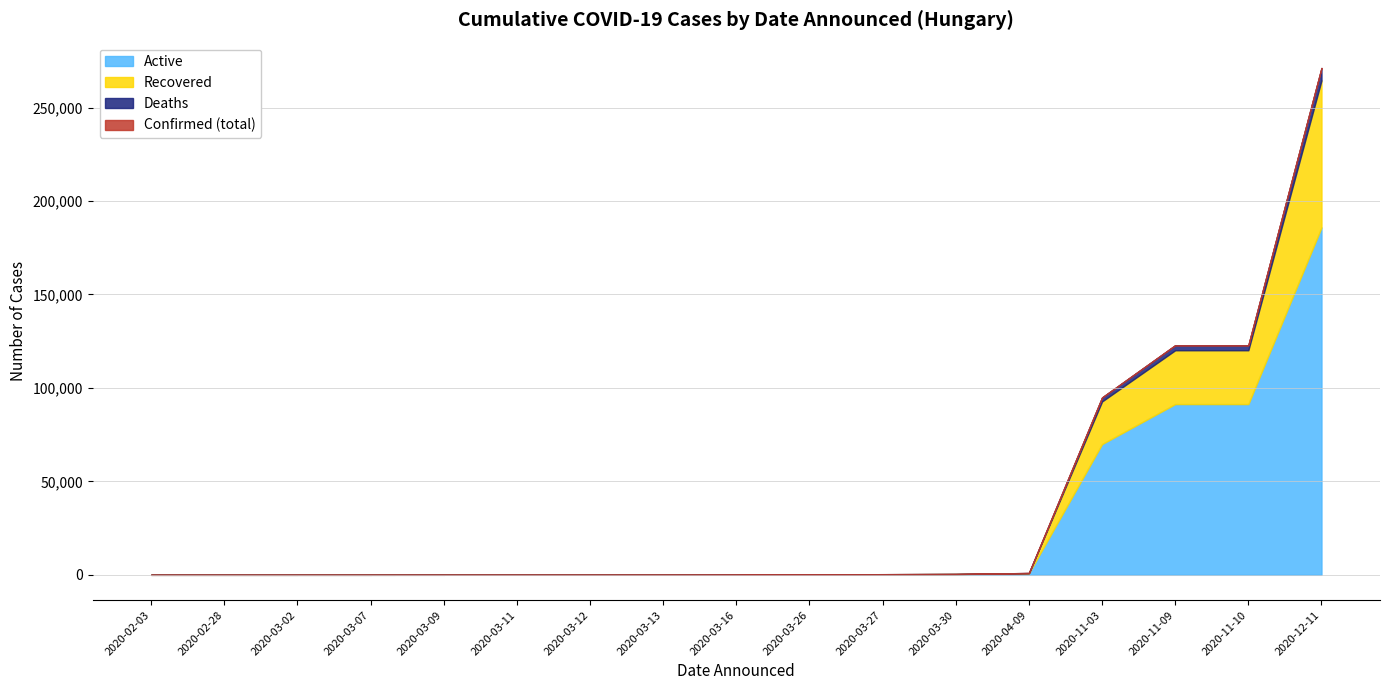

What is the average value of the confirmed_cases series?

36116